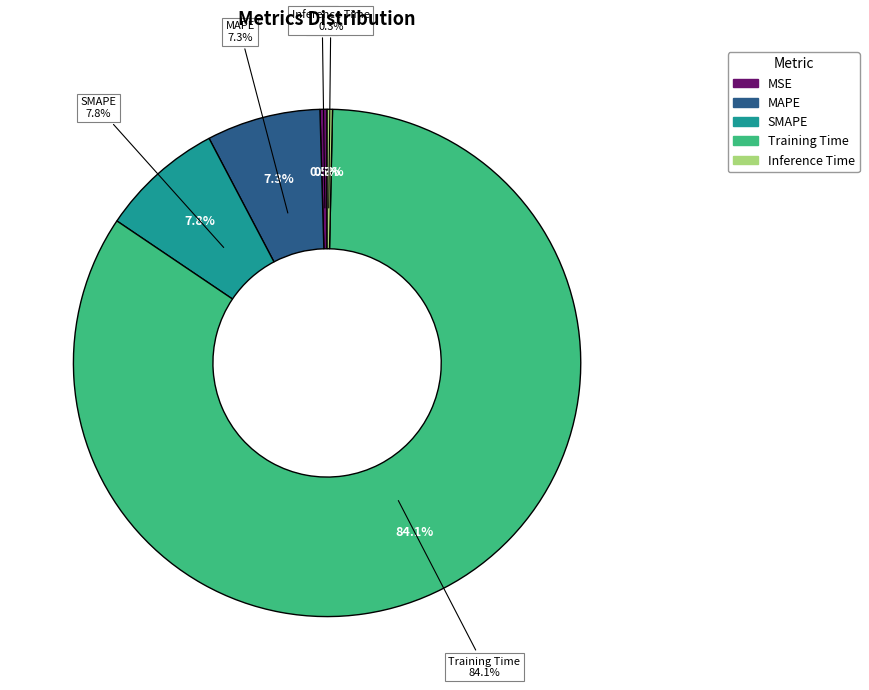

To the nearest percent, what is the average slice percentage?

20%